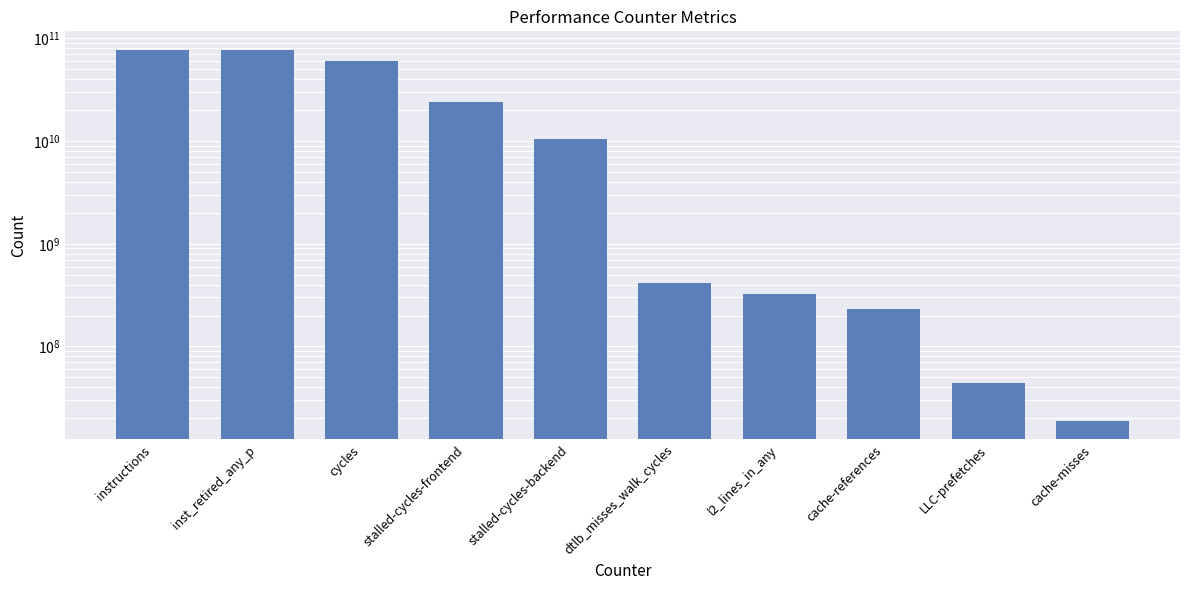

What position from the left is instructions?

1